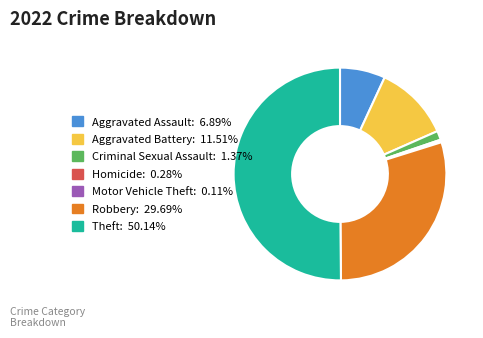

Is the sum of Aggravated Battery: 11.51% and Aggravated Assault: 6.89% greater than half?

No